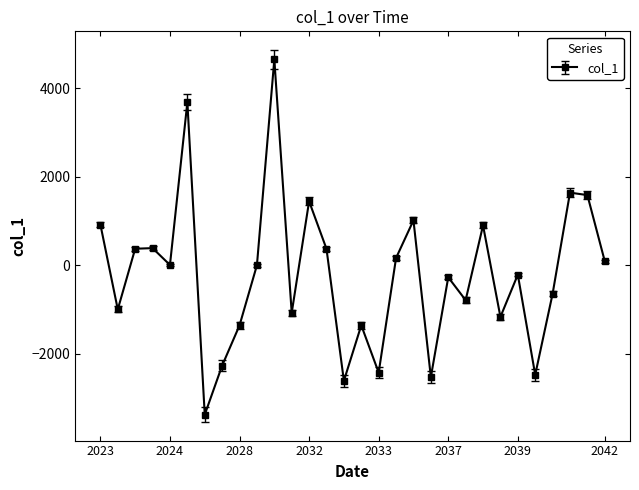

What is the greatest value displayed?

4653.9